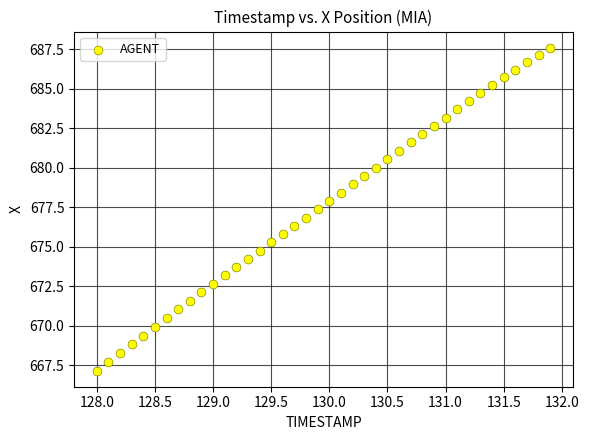

What is the range of Y values (max minus min)?

20.4